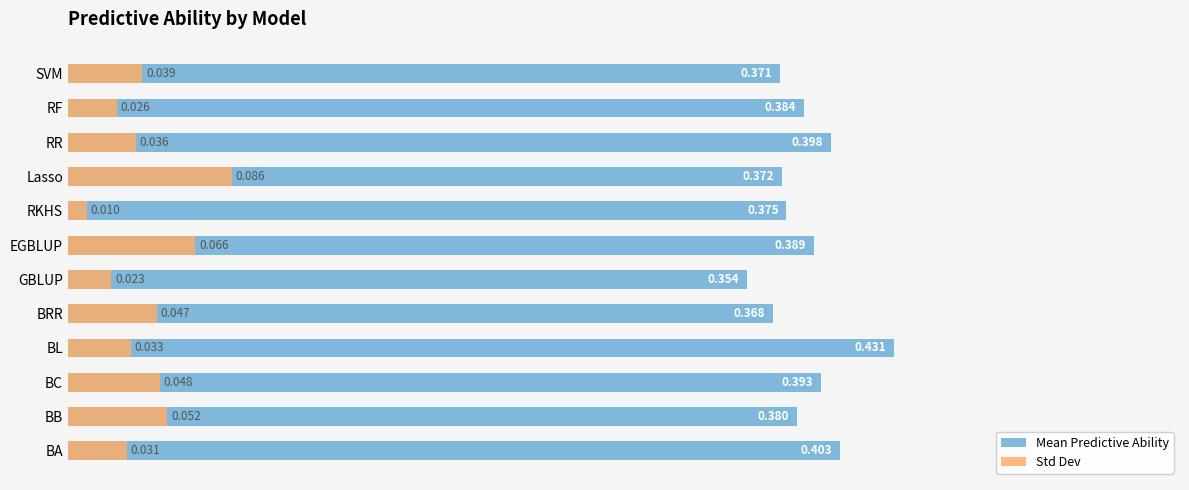

Which series has the largest total across all categories?

Mean Predictive Ability